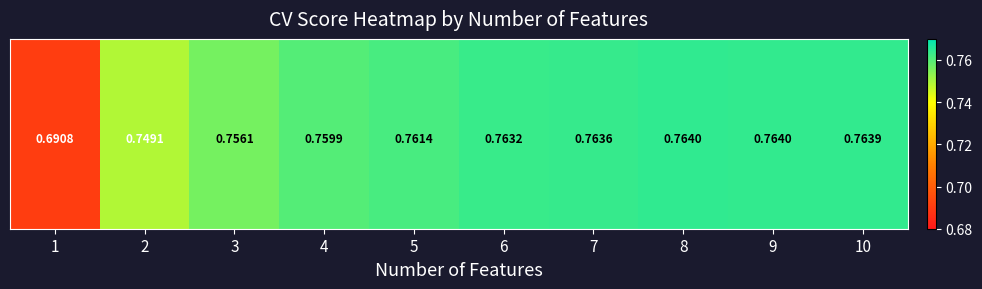

Which label corresponds to the smallest value in the chart?

1